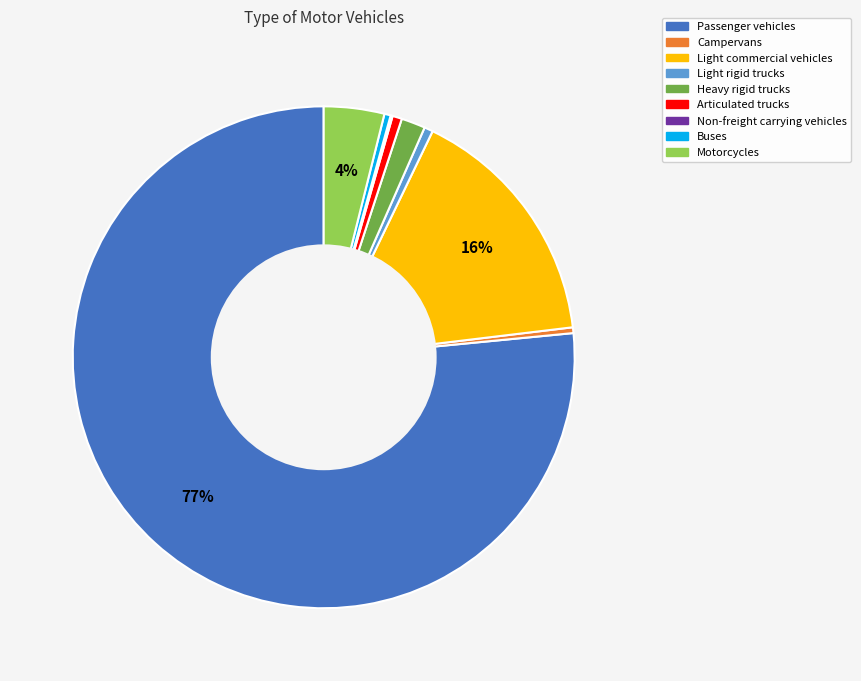

To the nearest percent, what is the difference between the Light rigid trucks and Heavy rigid trucks slice percentages?

1%